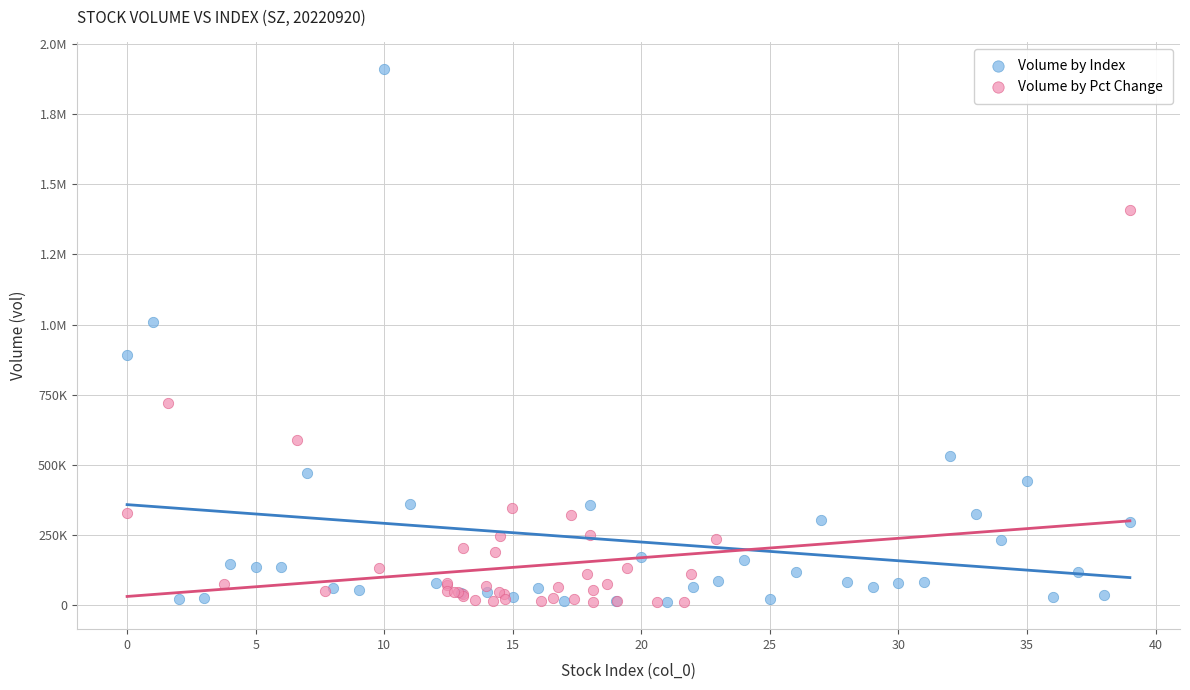

What are all the series names shown in the legend?

Volume by Index, Volume by Pct Change